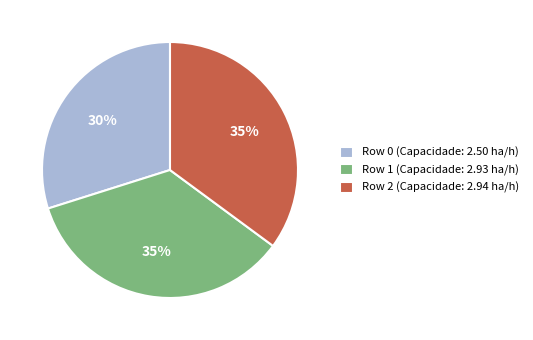

What percentage is the Row 0 slice, to the nearest percent?

30%